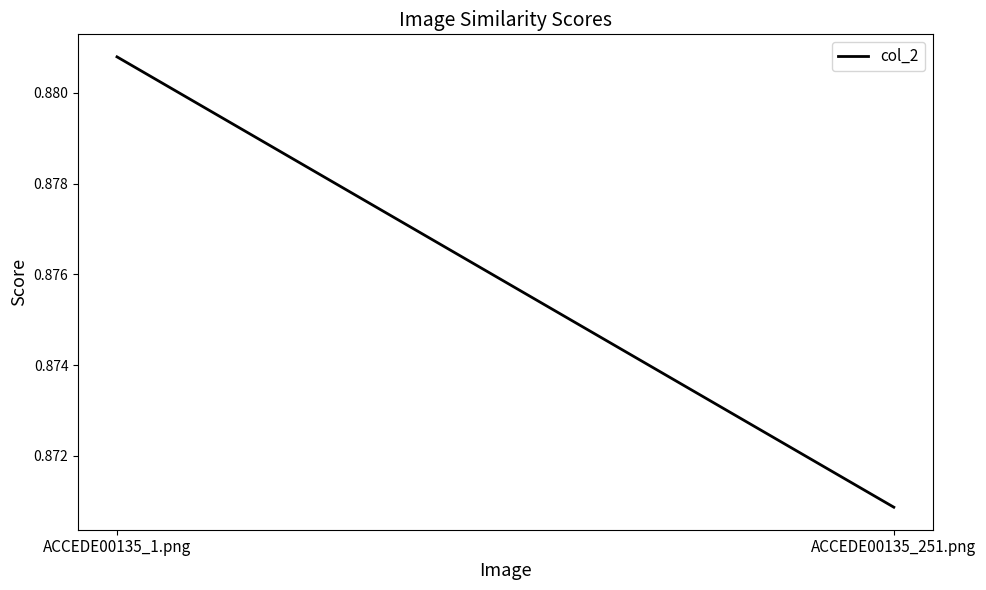

List the labels in order of value, smallest first.

ACCEDE00135_251.png, ACCEDE00135_1.png